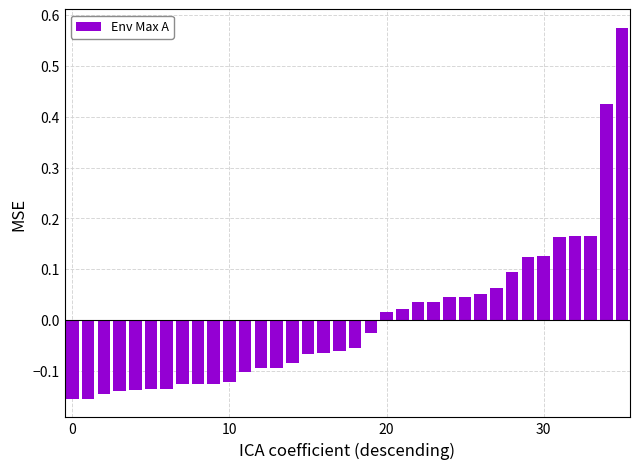

What is the difference between the maximum and minimum values?

0.7